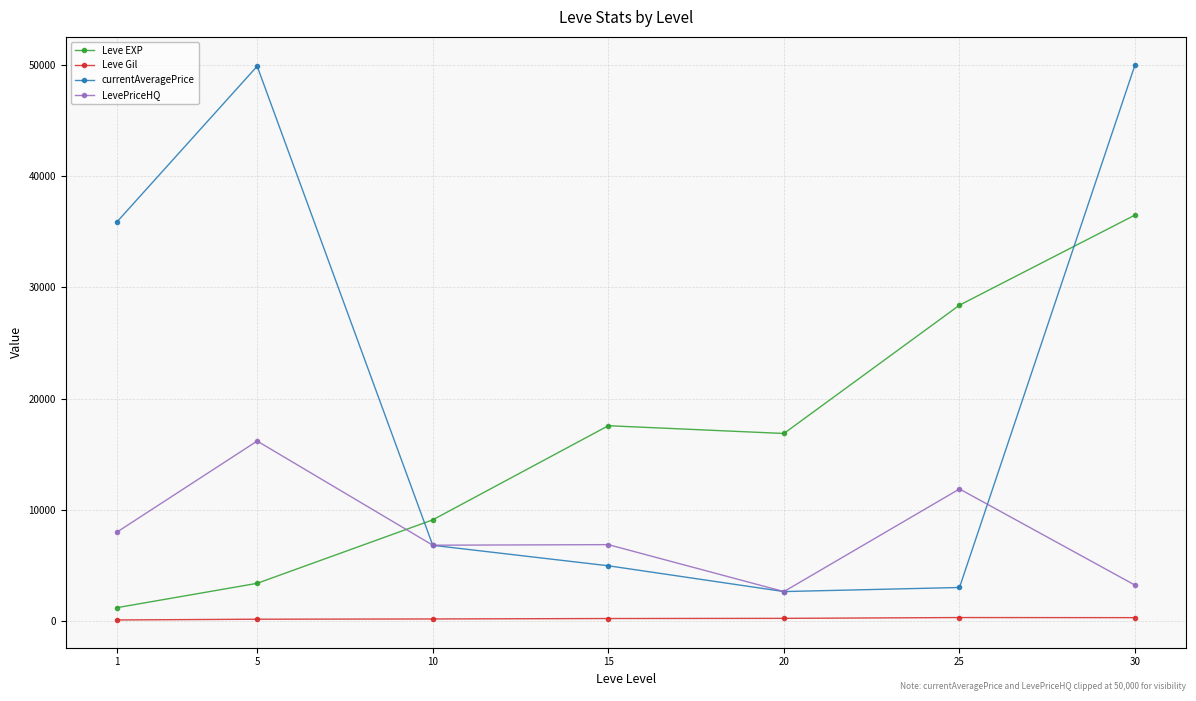

How many intersections are there between Leve EXP and currentAveragePrice?

2